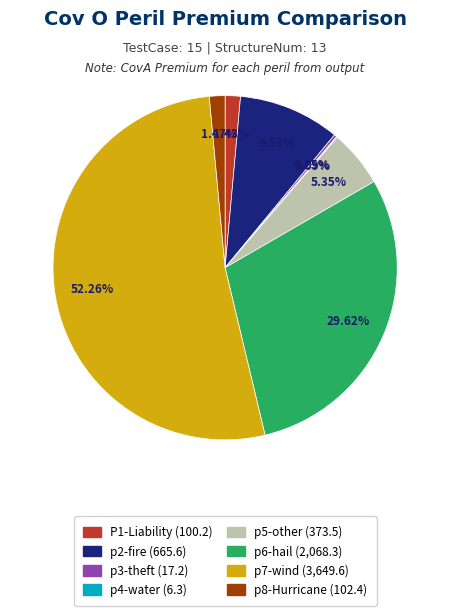

Which has a higher value, p7-wind or p2-fire?

p7-wind